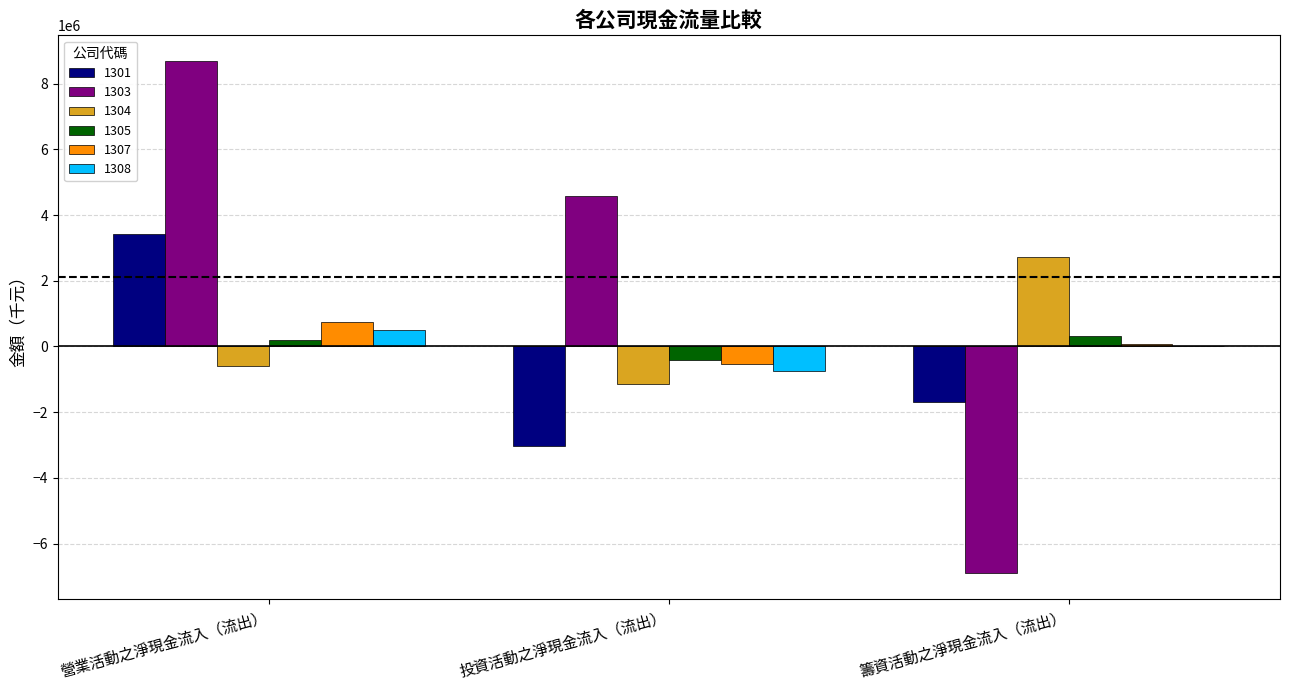

At which label does 1307 first exceed 73761?

營業活動之淨現金流入（流出）